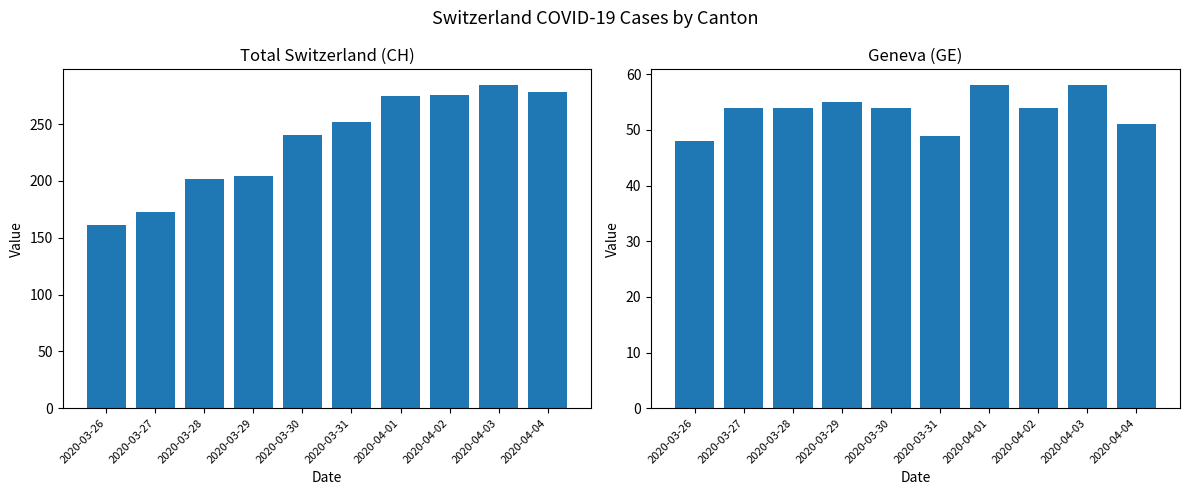

What is the approximate value of CH at 2020-03-29, to the nearest 5?

205